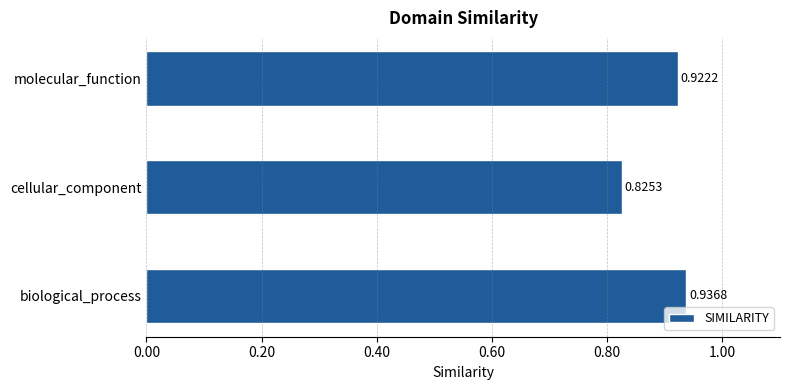

What is the change in value from cellular_component to molecular_function?

+0.1